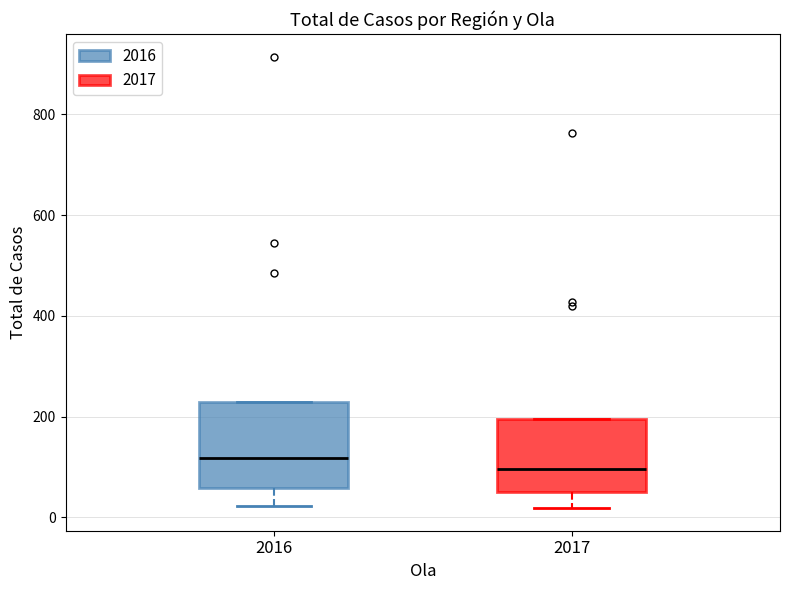

Which box has the highest median line?

2016